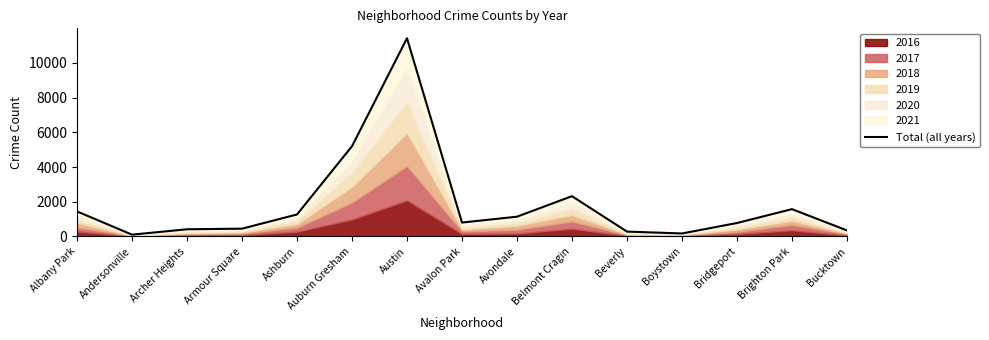

Reading left to right, extract all data points from this chart.

Albany Park=1445	Andersonville=106	Archer Heights=416	Armour Square=450	Ashburn=1270	Auburn Gresham=5203	Austin=11425	Avalon Park=804	Avondale=1141	Belmont Cragin=2323	Beverly=282	Boystown=174	Bridgeport=776	Brighton Park=1577	Bucktown=350